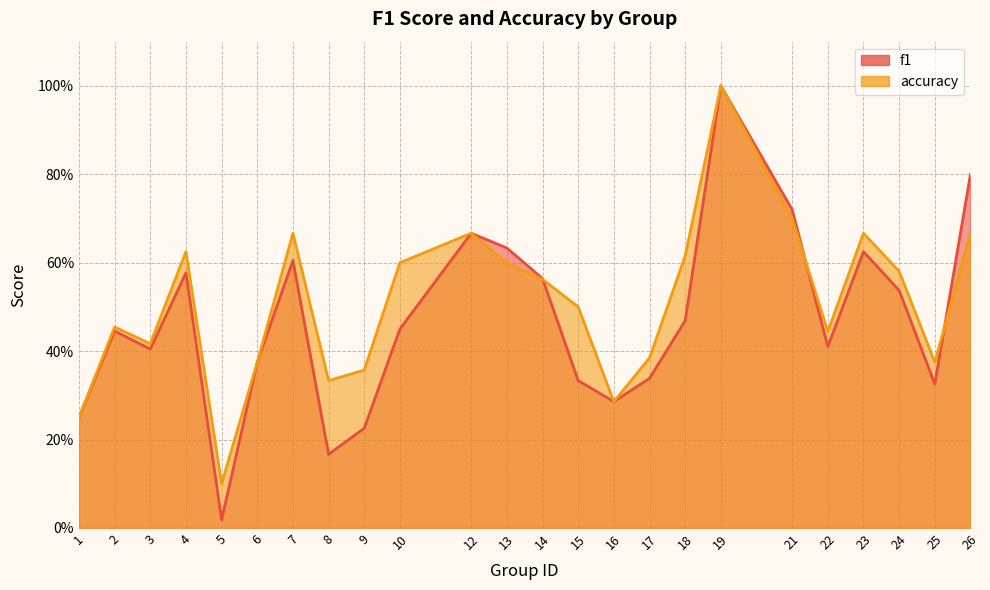

True or false: f1 and accuracy intersect in this chart.

True